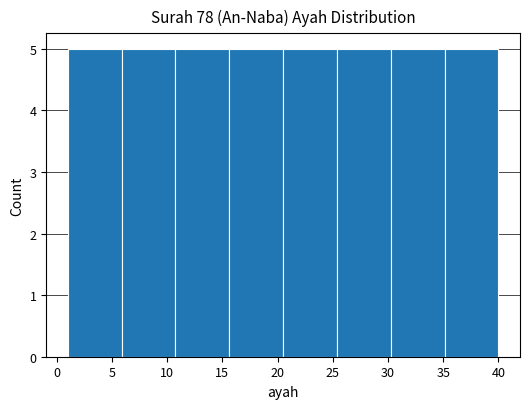

Reading left to right, list every bar in this chart as the range it spans on the x-axis followed by its height. Neither the bar edges nor the heights are printed on the chart, so give them approximately, as read against the axes.

1.0 to 6.0: 5
6.0 to 11.0: 5
11.0 to 15.5: 5
15.5 to 20.5: 5
20.5 to 25.5: 5
25.5 to 30.5: 5
30.5 to 35.0: 5
35.0 to 40.0: 5